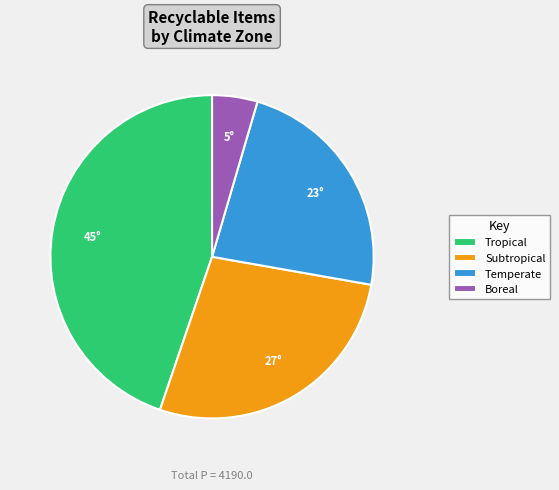

Which category has the smallest portion of the pie?

Boreal